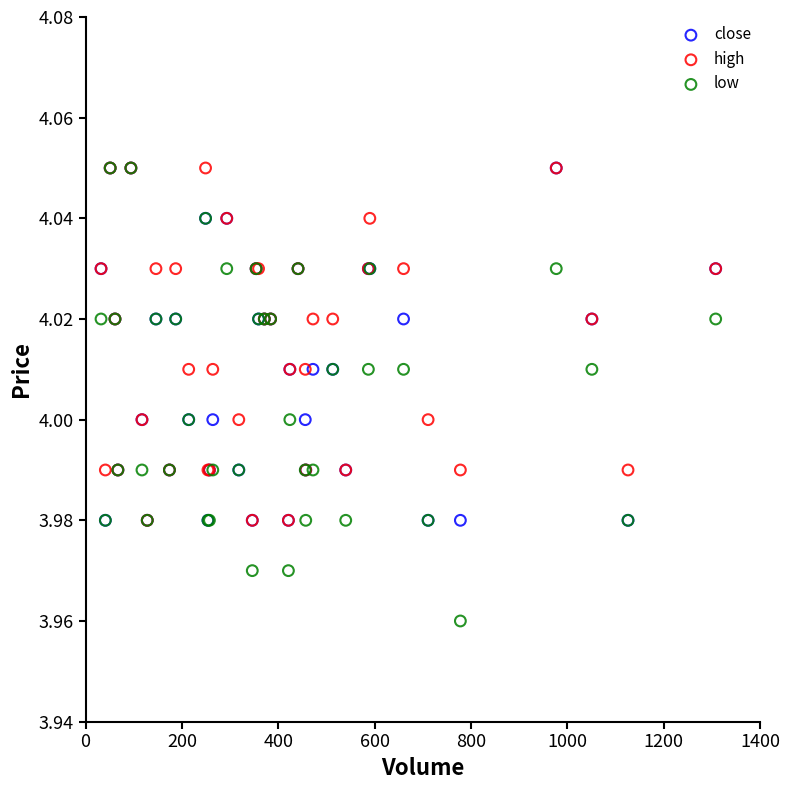

Which series has the largest Y range (max minus min)?

low